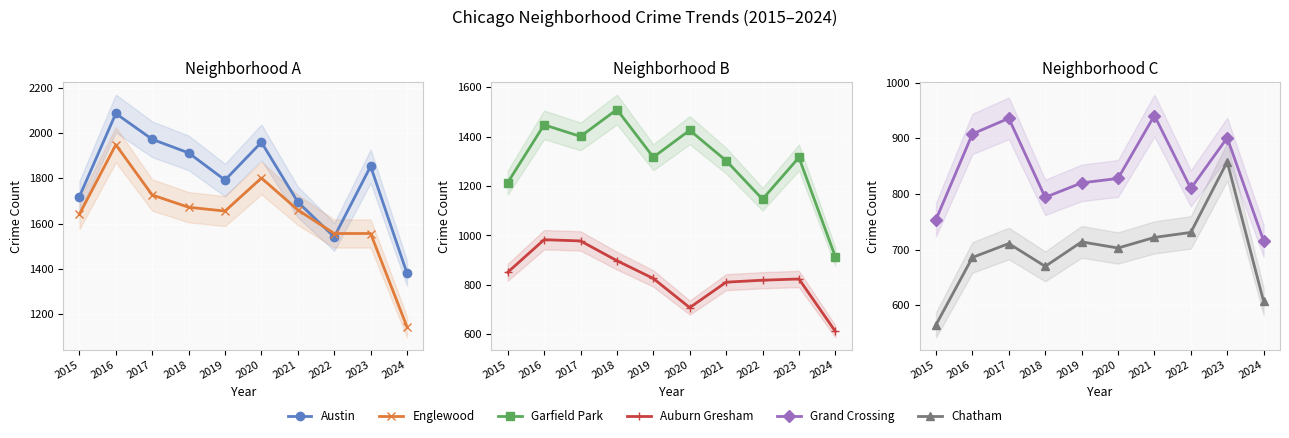

How many series are shown in this chart?

6